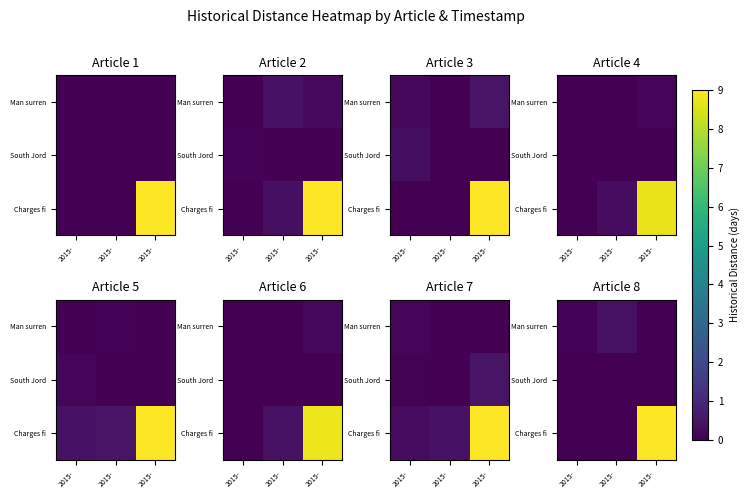

How many Man surren values are between 0 and 1?

3